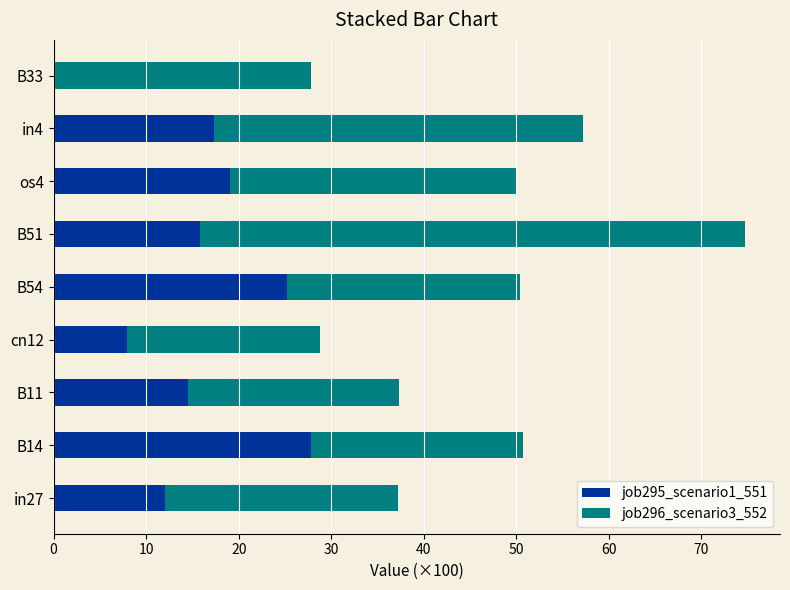

How many categories are shown in the chart?

9